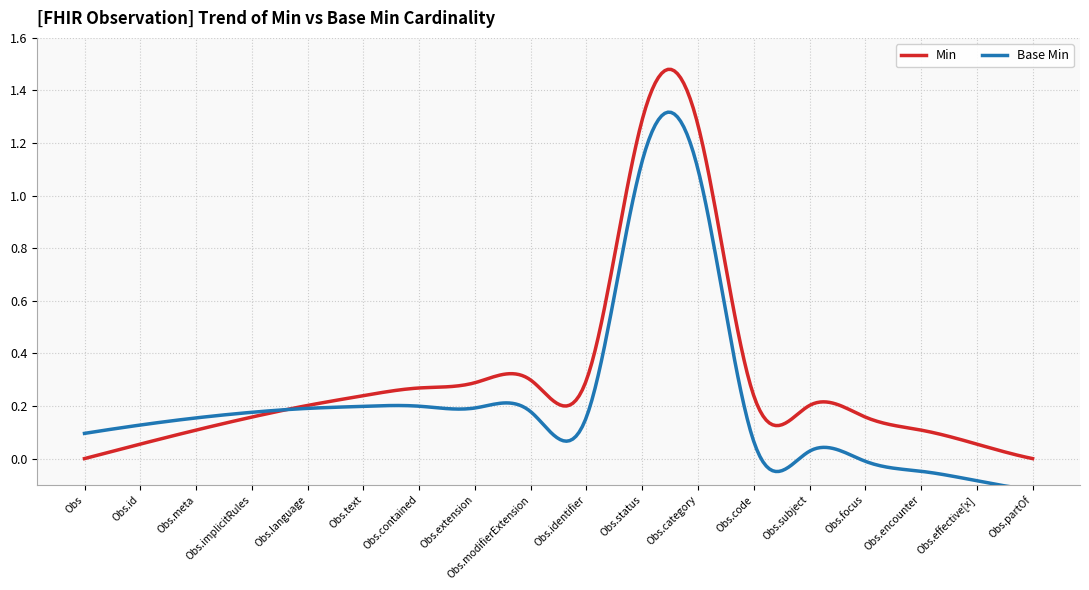

Does the chart display data point markers on the line(s)?

No